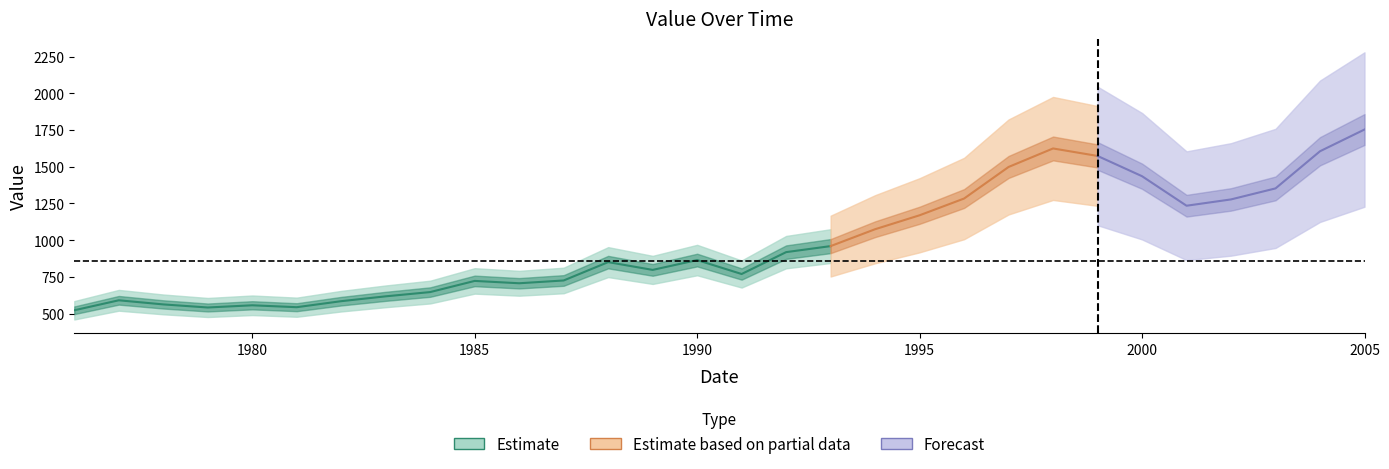

Rank the categories by value from lowest to highest.

1976, 1979, 1981, 1980, 1978, 1982, 1977, 1983, 1984, 1986, 1985, 1987, 1991, 1989, 1988, 1990, 1992, 1993, 1994, 1995, 2001, 2002, 1996, 2003, 2000, 1997, 1999, 2004, 1998, 2005